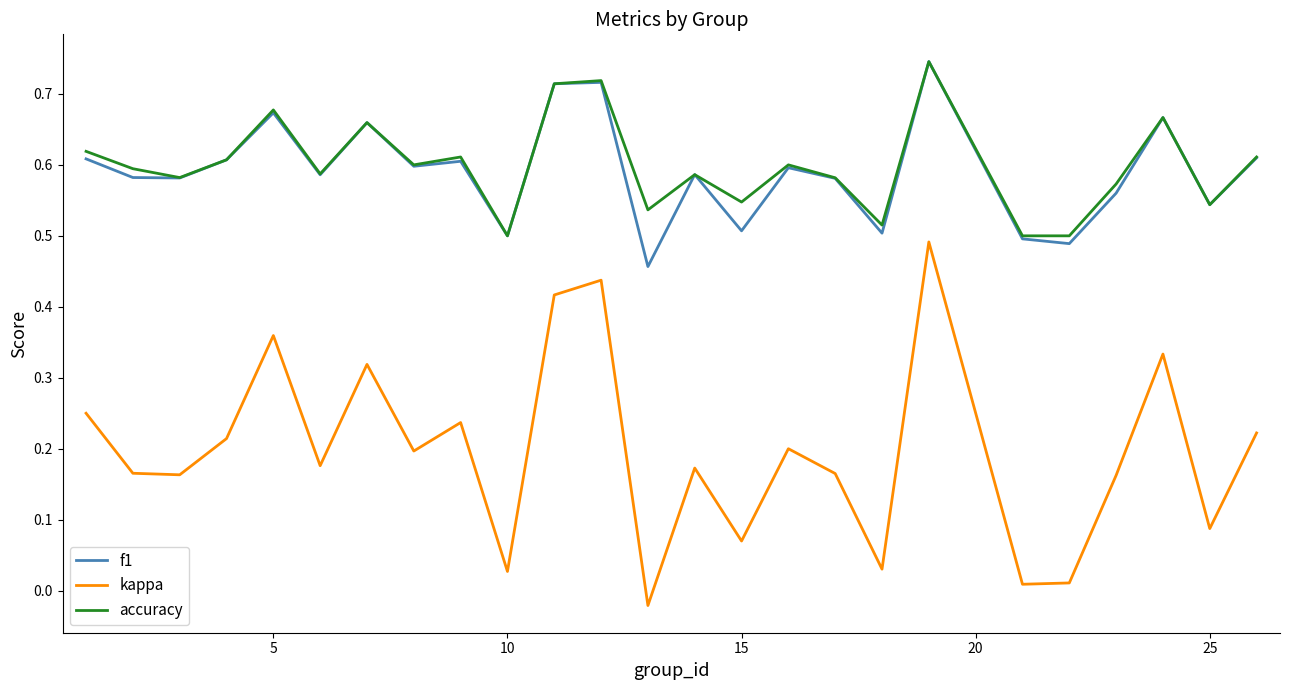

Which series has the widest spread of values?

kappa